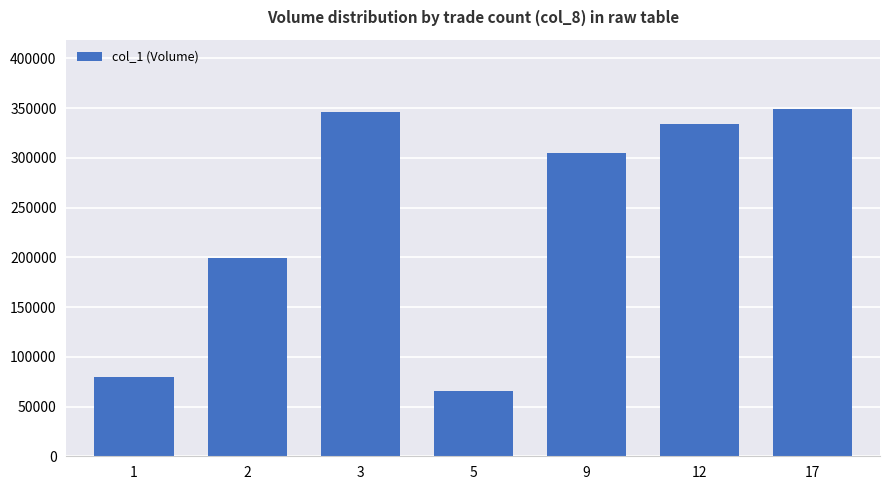

Between 2 and 12, which is larger?

12